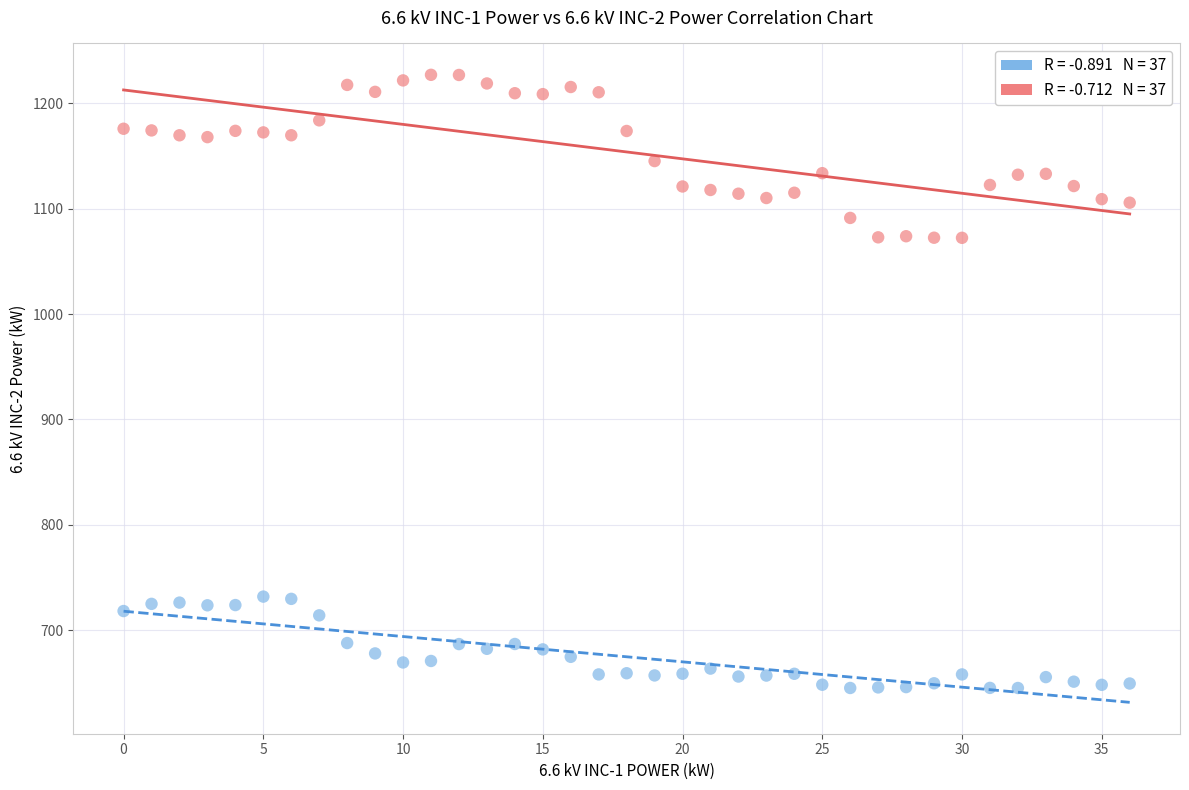

Across all data points, what is the range of Y values (max minus min)?

582.1